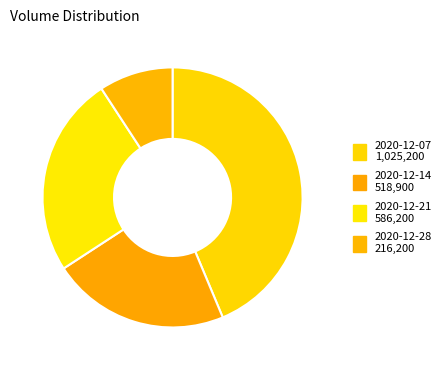

How many slices are in this pie chart?

4